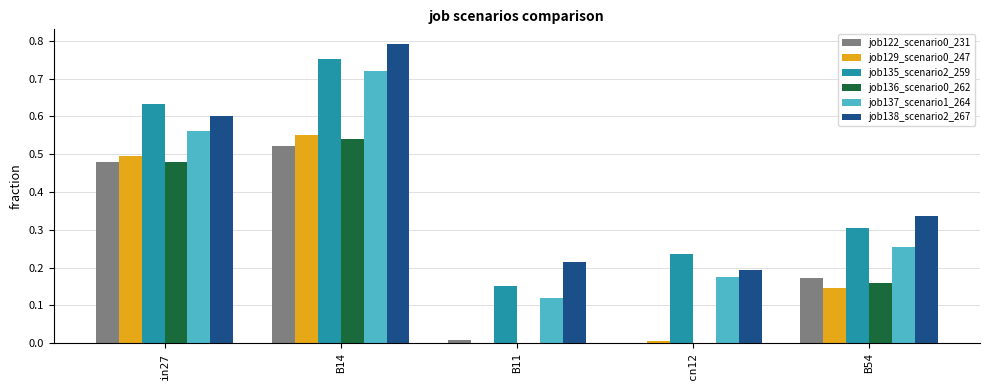

Which label corresponds to the largest value in the chart?

B14